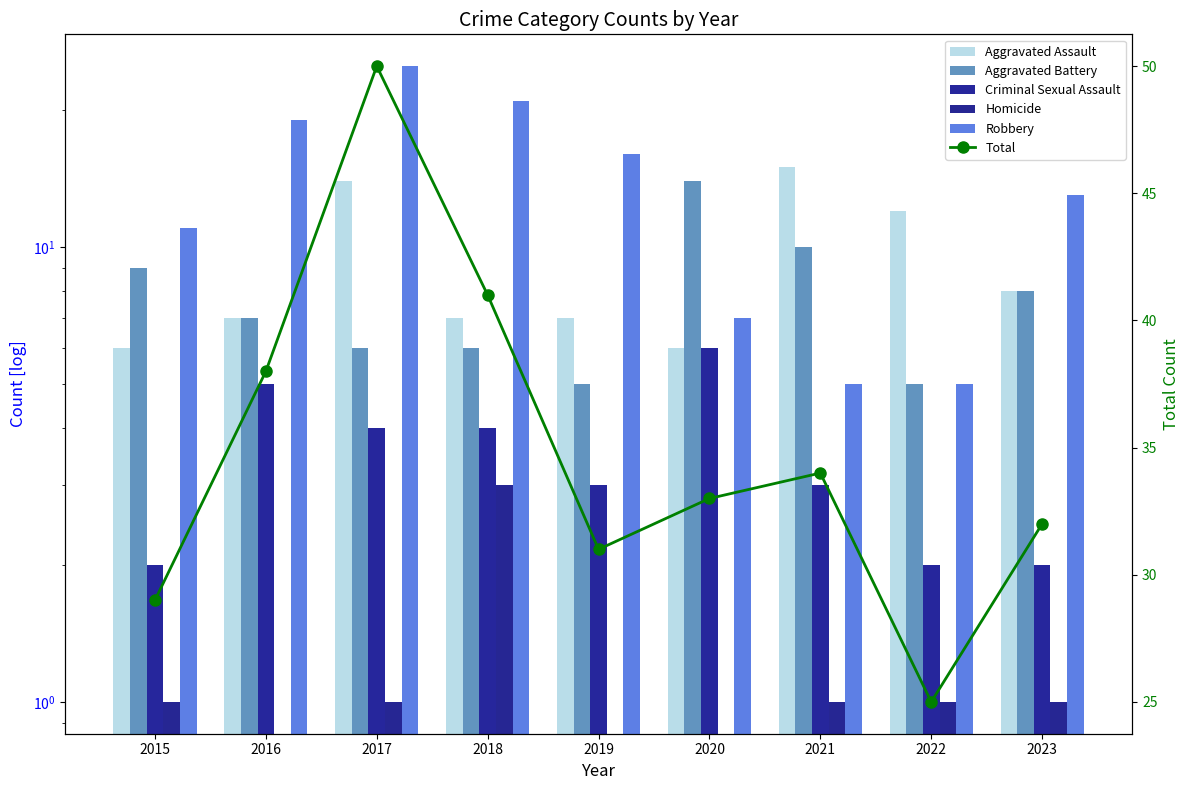

Where does the Aggravated Assault series first go above 7?

2017